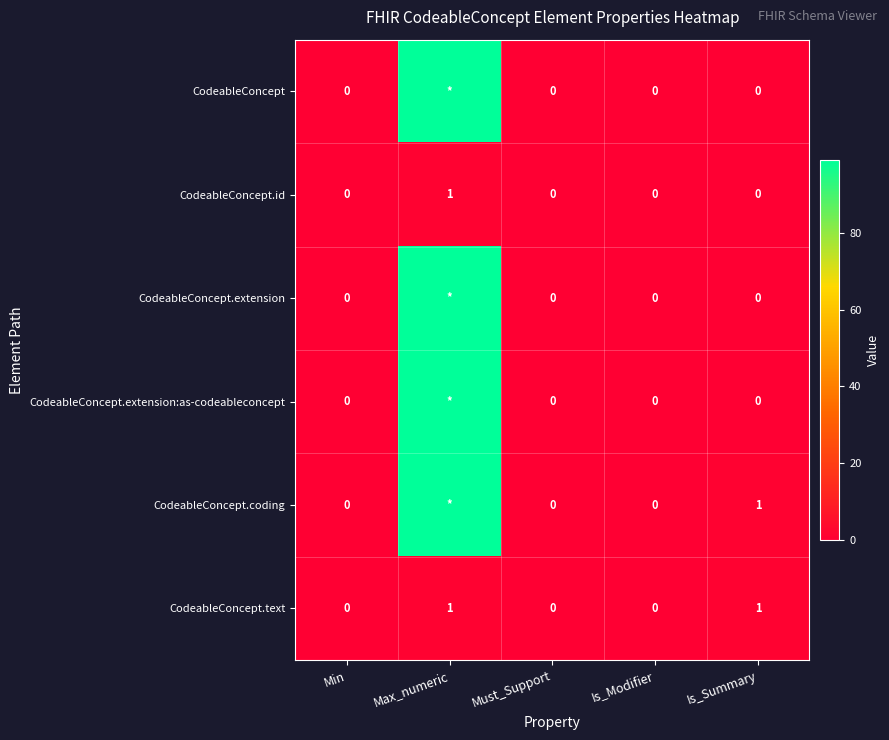

Which category has the lowest value in the CodeableConcept.text series?

Min